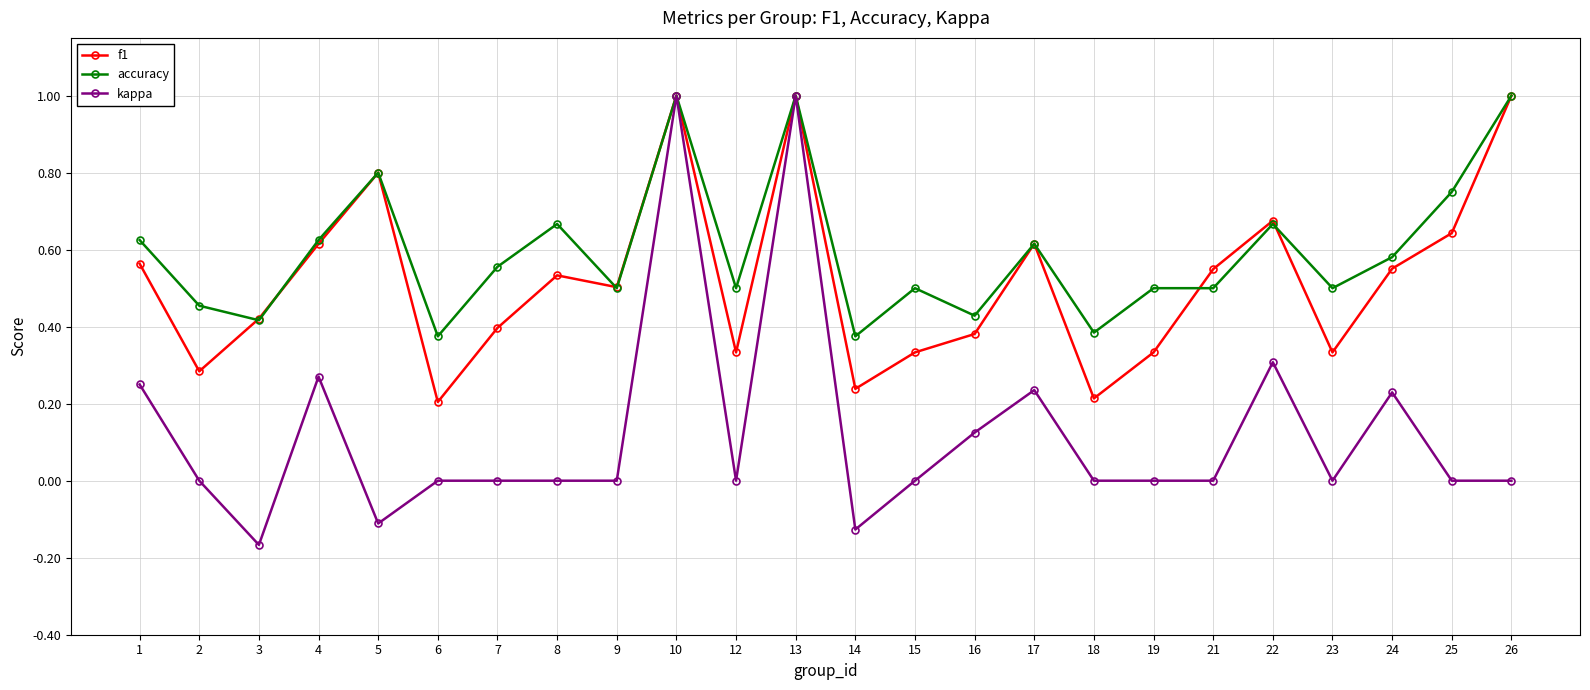

How many accuracy values are between 0 and 1?

24